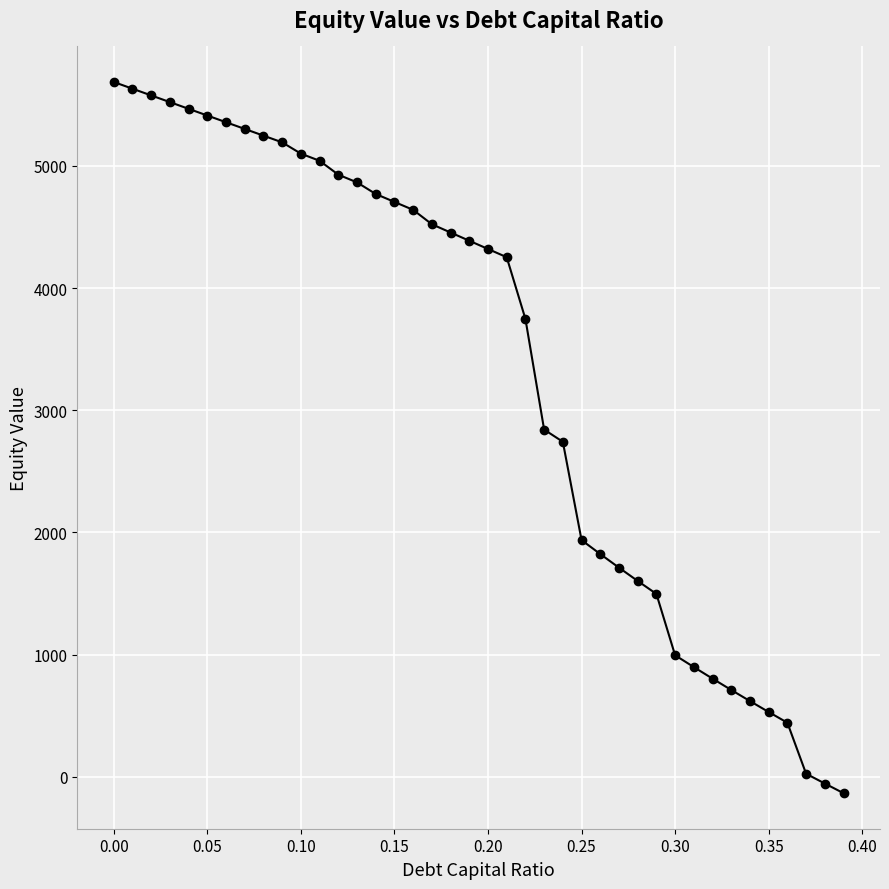

What is the greatest value displayed?

5685.9